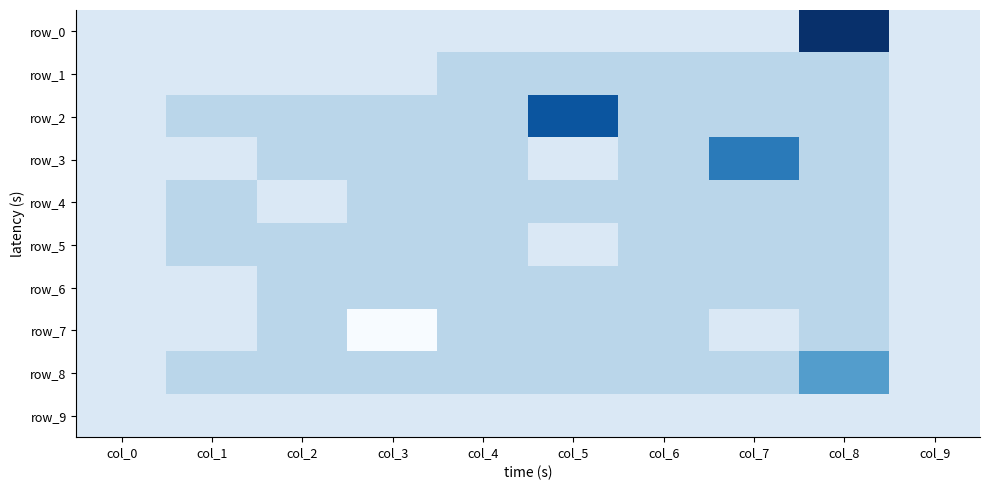

What is the smallest value displayed?

-2